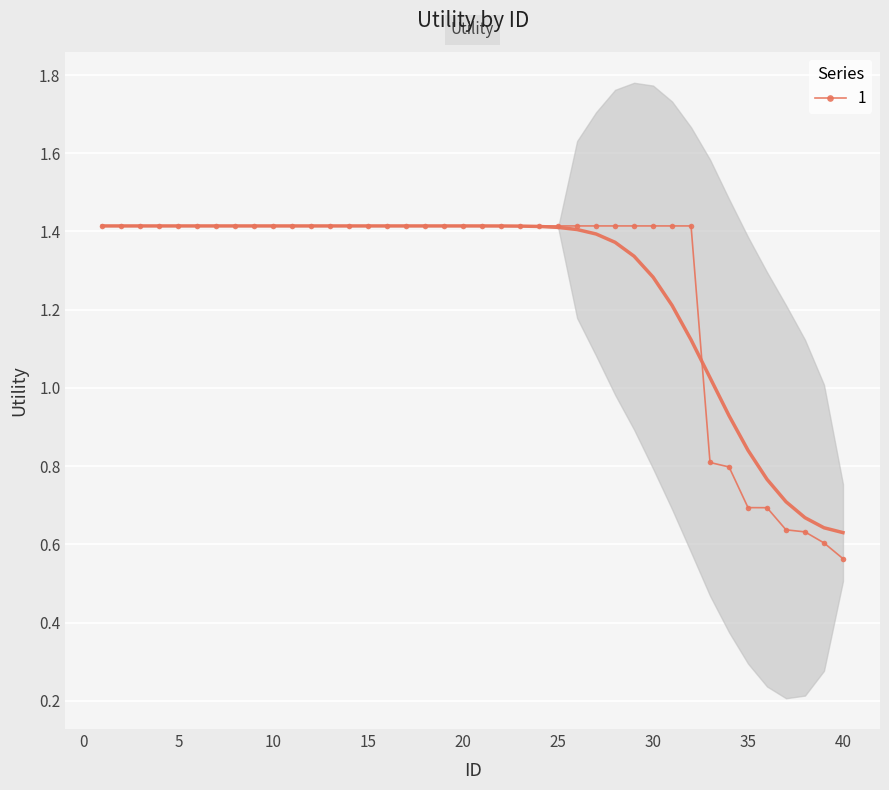

Count the 1 values in the range 1 to 2.

32